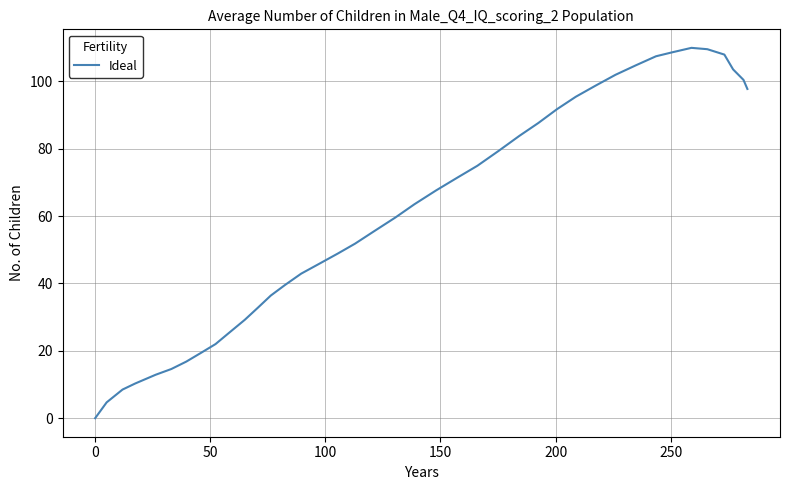

What is the maximum value shown in the chart?

109.9